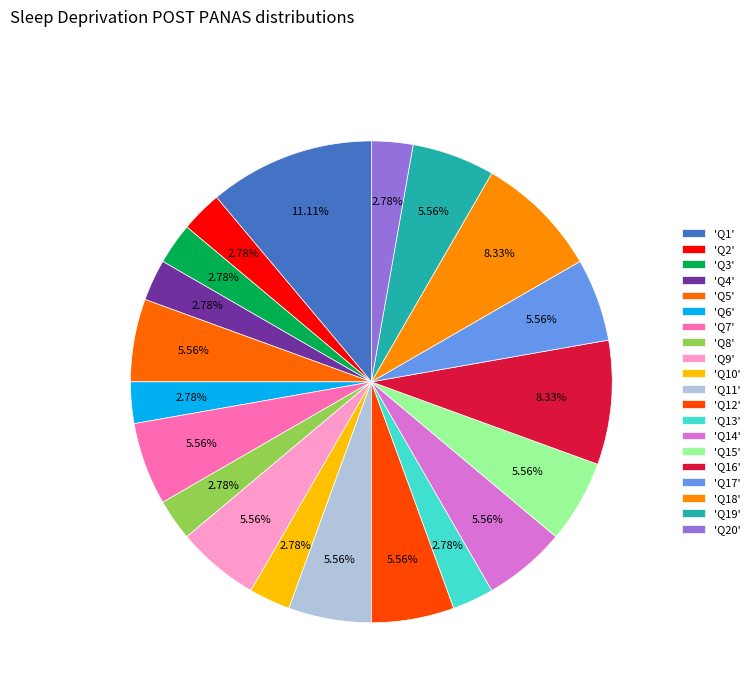

How many slices are in this pie chart?

20